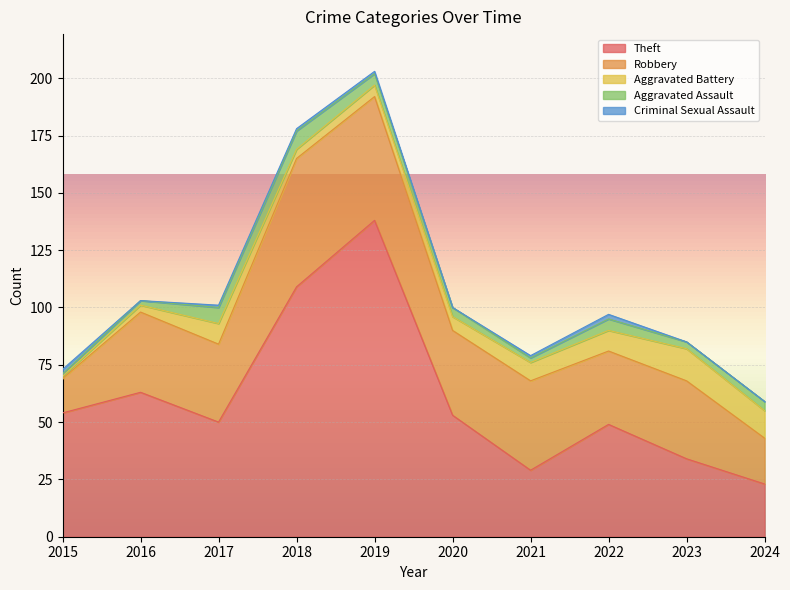

Is it true that Aggravated Battery equals 6 at 2018?

False